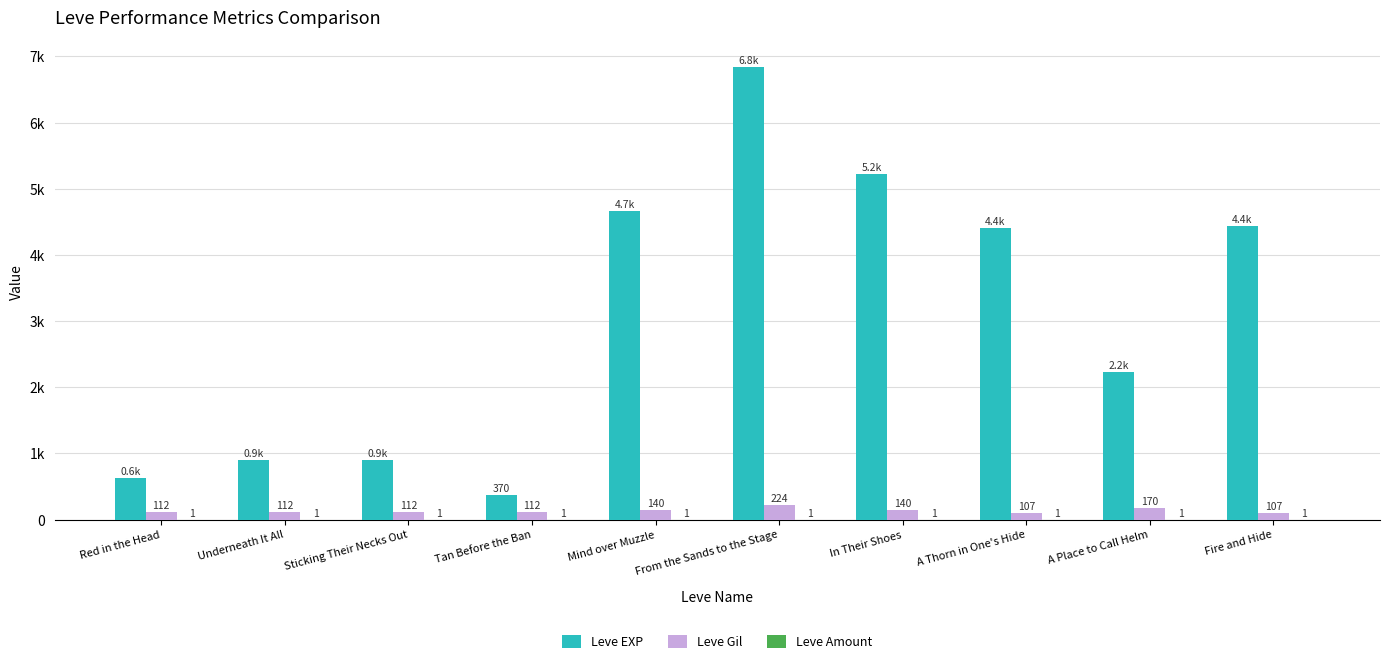

Does the chart contain stacked bars?

No